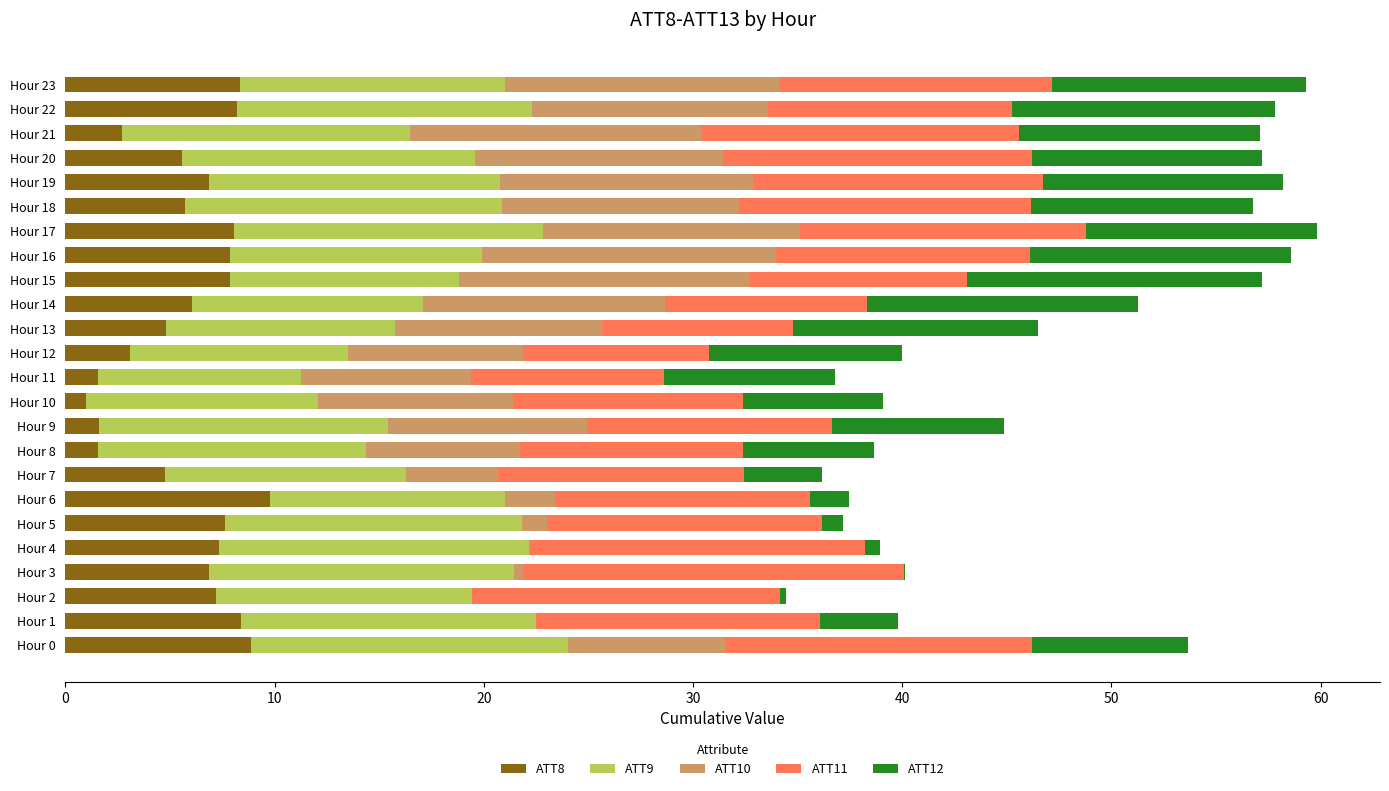

What is the sum of all ATT9 values?

310.2